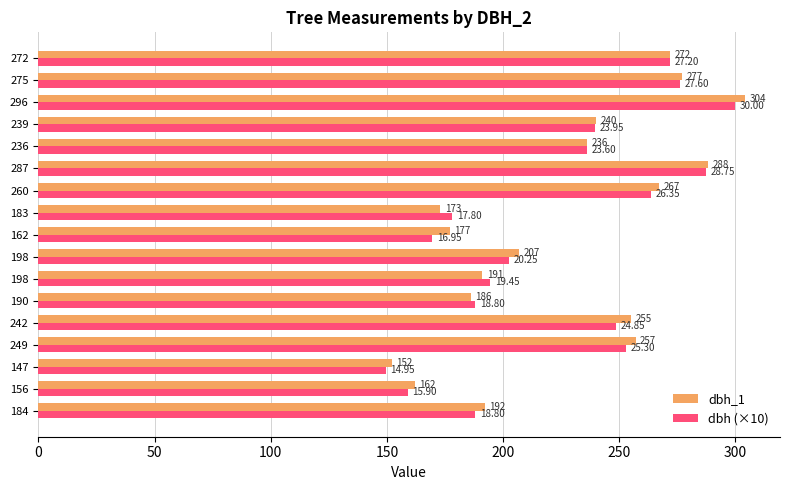

Which label corresponds to the largest value in the chart?

296